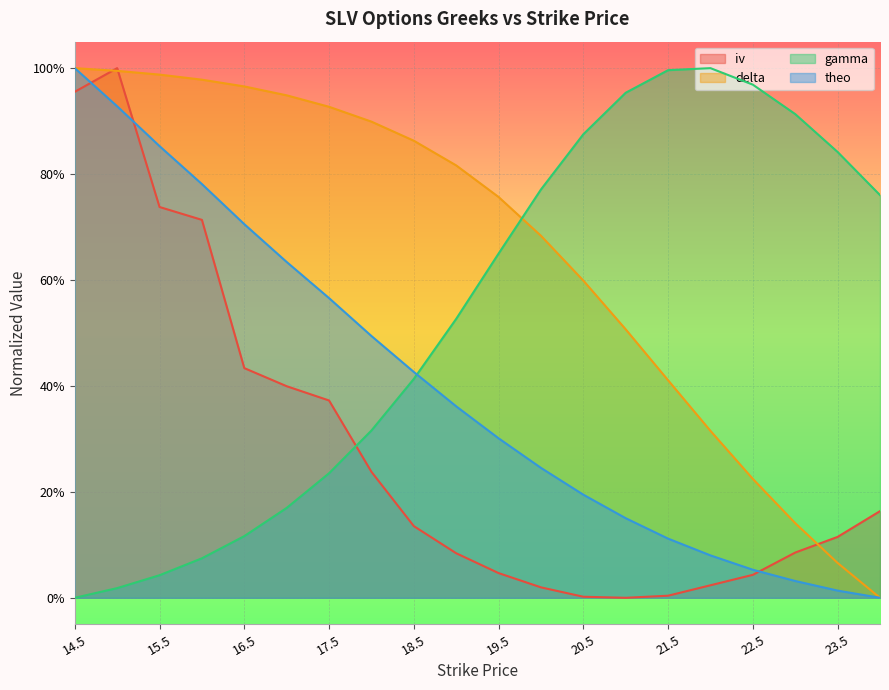

What is the label of the 11th point from the left?

19.5